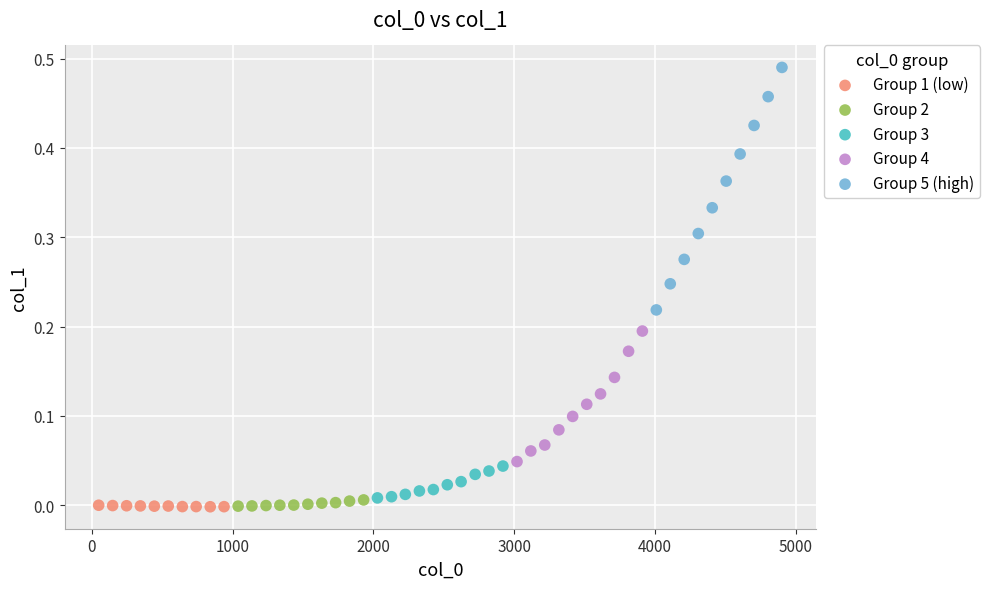

Which series reaches the maximum Y coordinate?

Group 5 (high)